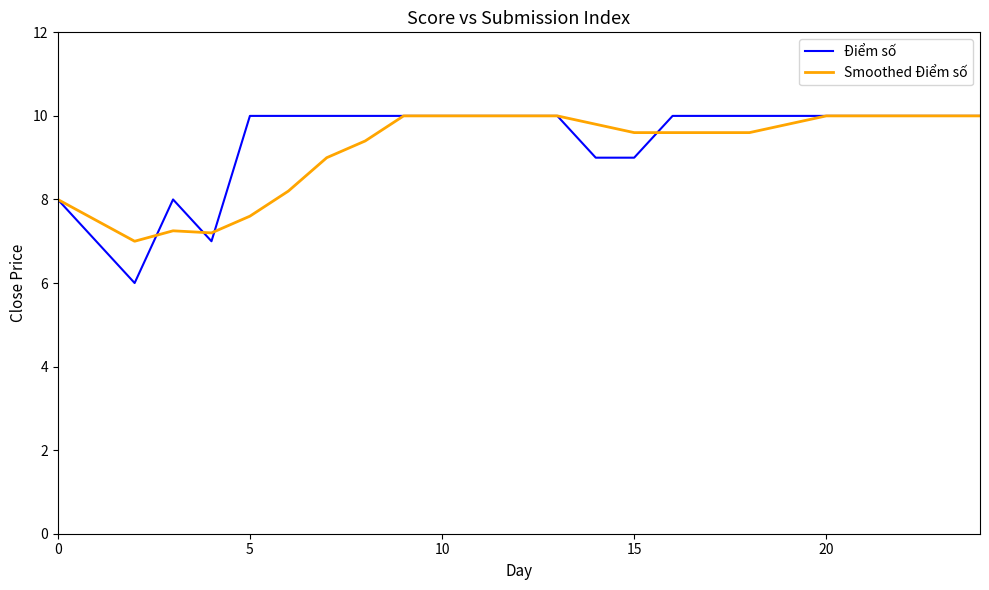

Which series has the widest spread of values?

Điểm số